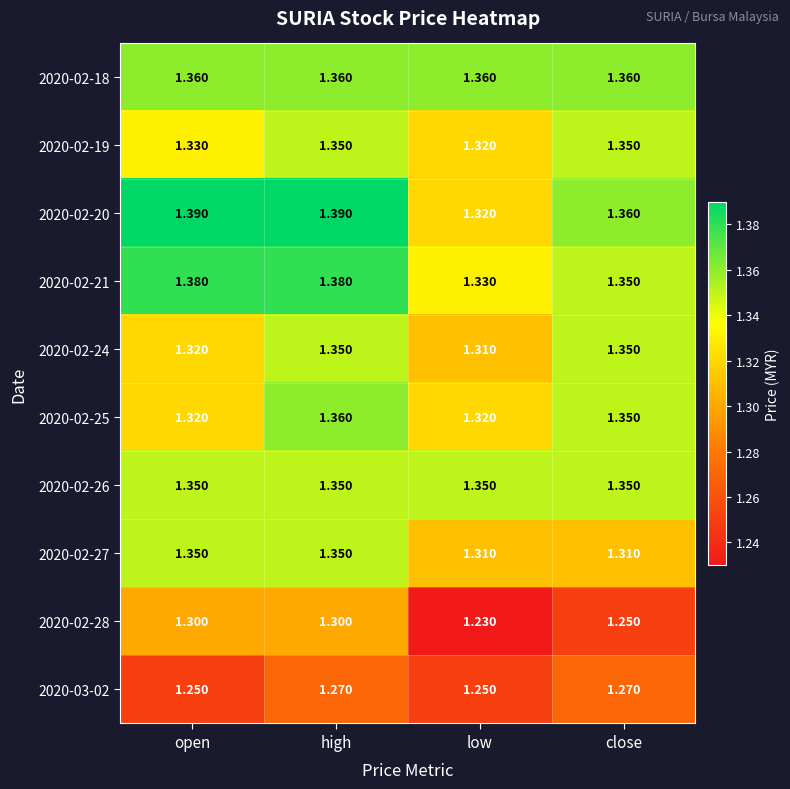

At which category is the sum across all series the highest?

high